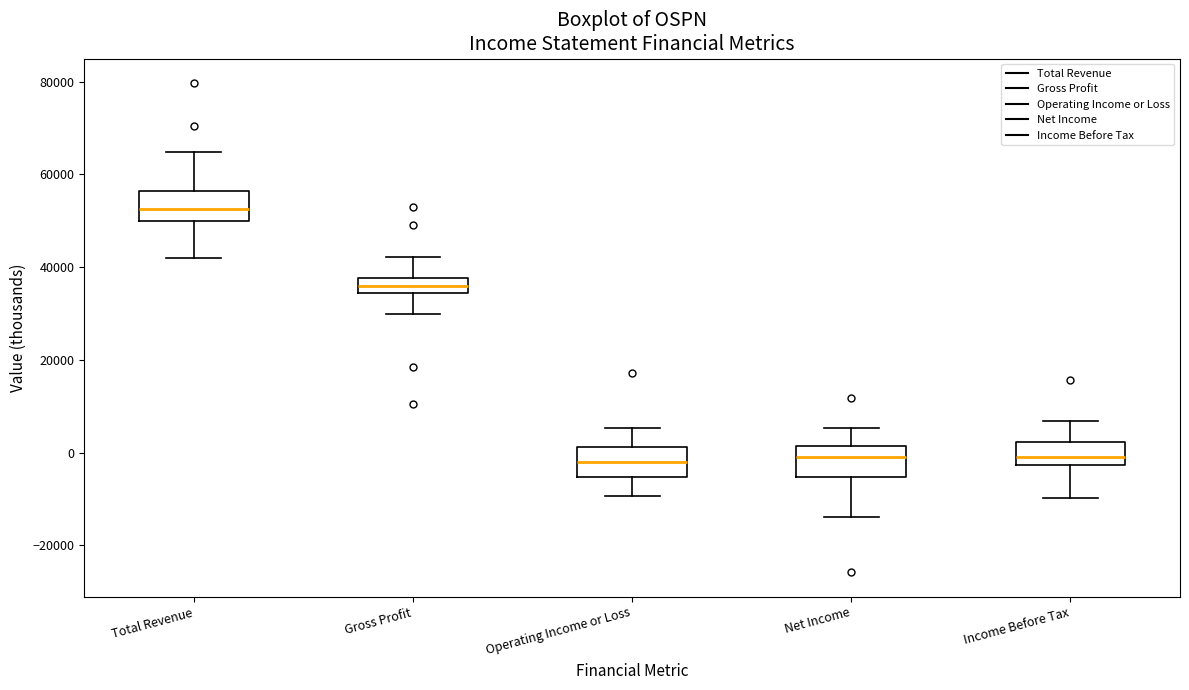

Reading left to right, transcribe this box plot: for each box, give where its median line is, the range the box spans, and where its two whiskers end, as read against the y-axis. The values are not printed on the chart, so give them approximately, as read against the axis.

Total Revenue: median 52000, box 50000 to 56000, whiskers 42000 to 64000
Gross Profit: median 36000, box 34000 to 38000, whiskers 30000 to 42000
Operating Income or Loss: median -2000, box -6000 to 2000, whiskers -10000 to 6000
Net Income: median 0, box -6000 to 2000, whiskers -14000 to 6000
Income Before Tax: median 0, box -2000 to 2000, whiskers -10000 to 6000